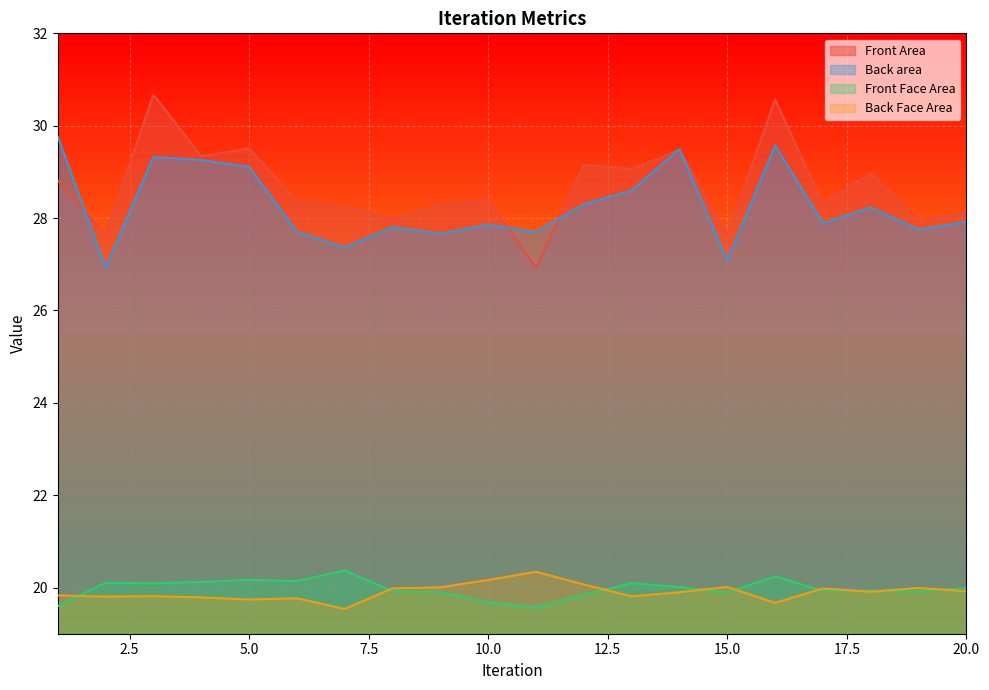

Is the value of Front Area at 15 greater than the value of Front Face Area at 17?

Yes